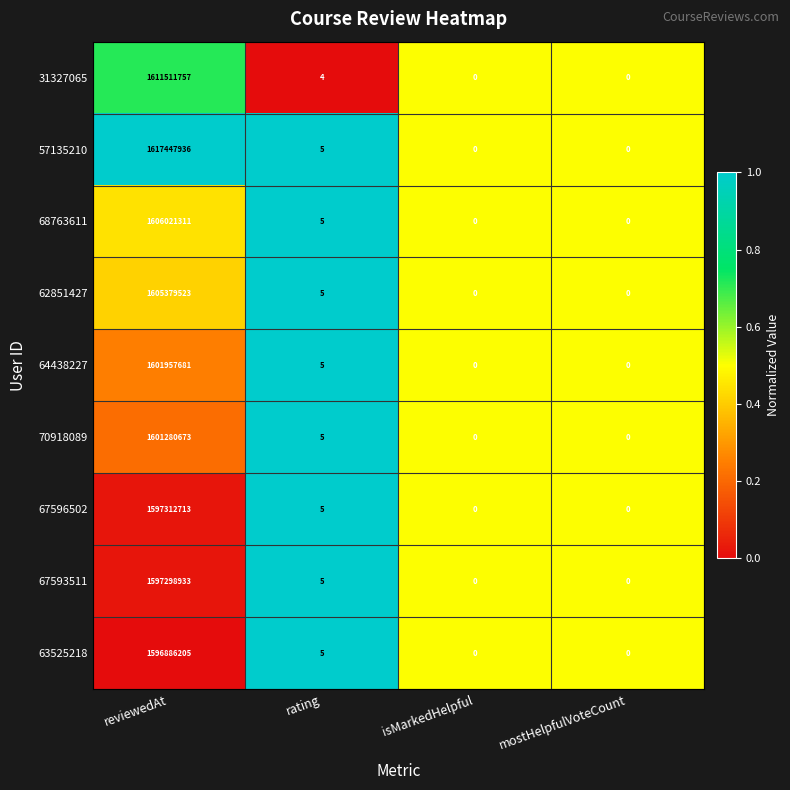

True or false: 70918089 has a value of 1601280673 at reviewedAt.

True